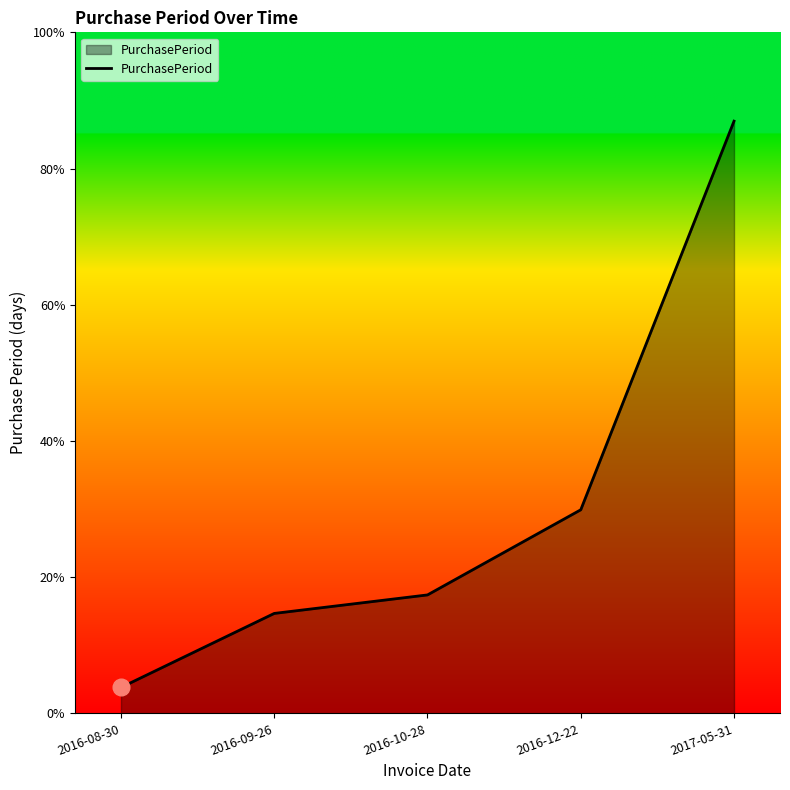

Is this an area chart (filled region under the line)?

Yes